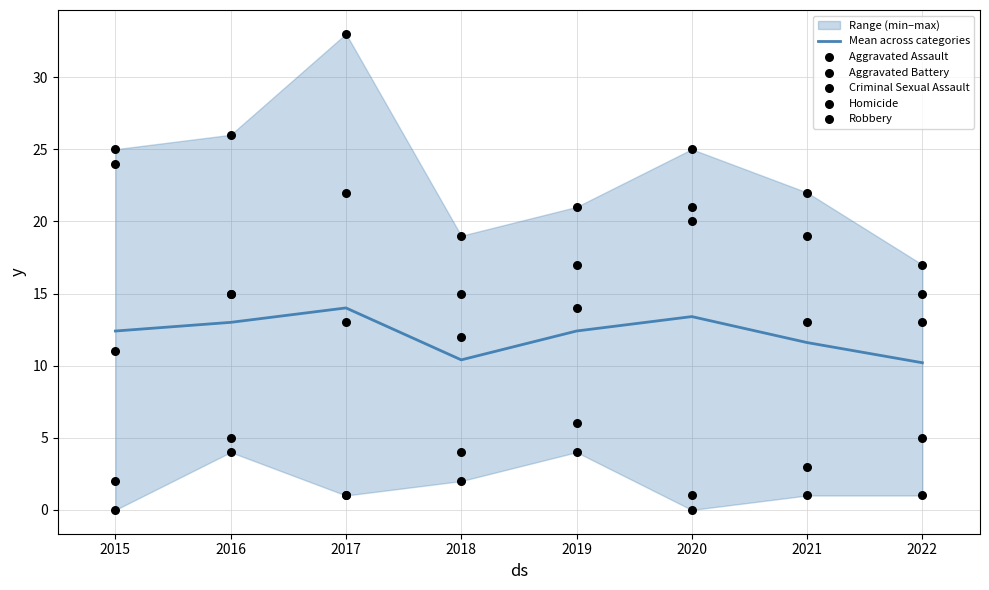

At how many categories does at least one series exceed 17?

7